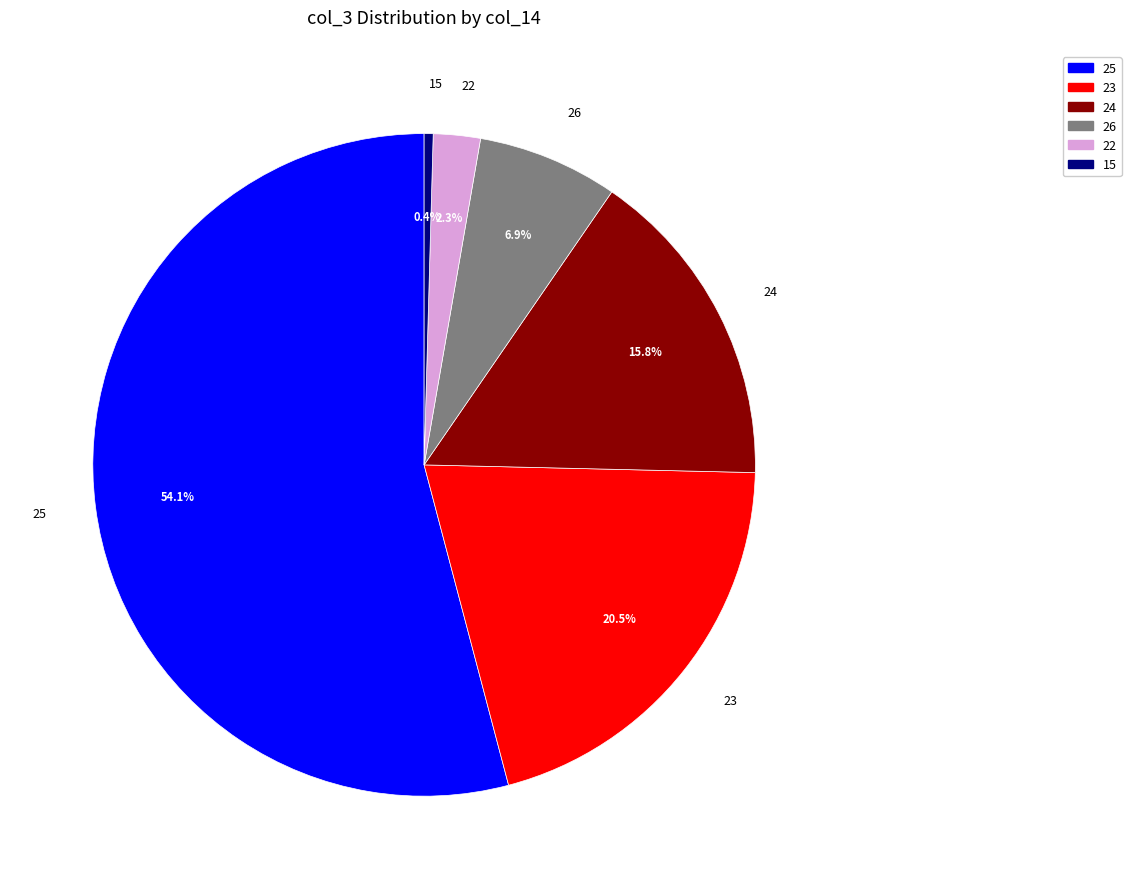

Is the sum of 25 and 23 greater than half?

Yes